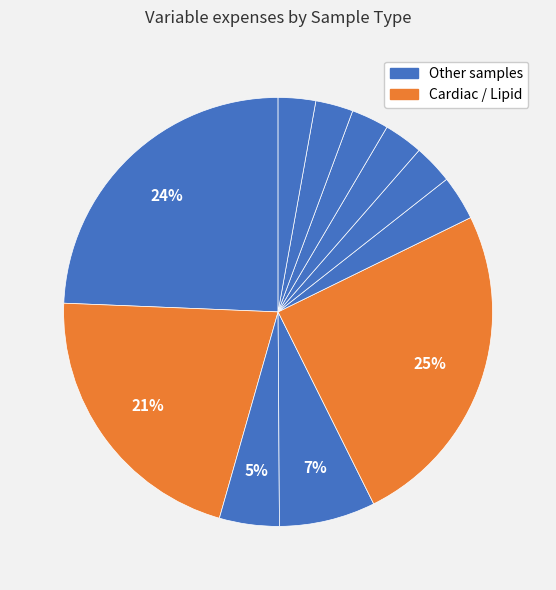

How many slices are in this pie chart?

11